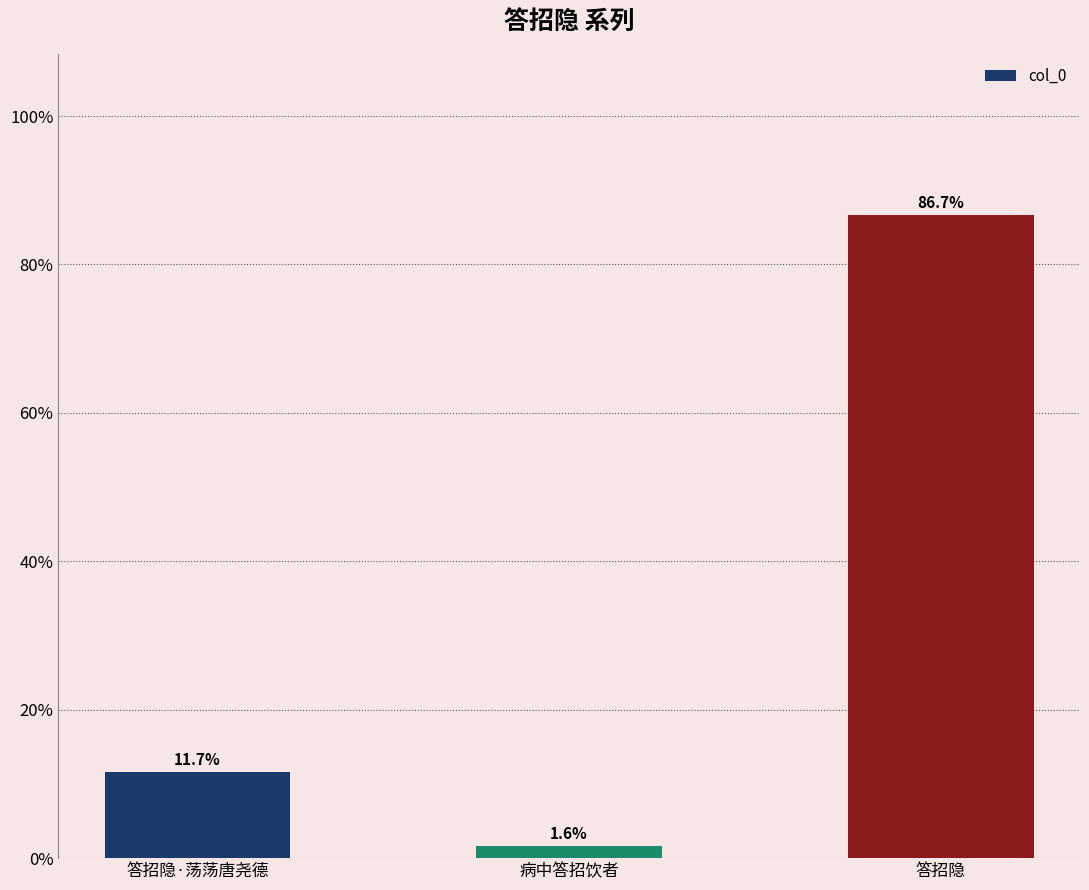

What is the value of the 3rd bar from the left?

86.7